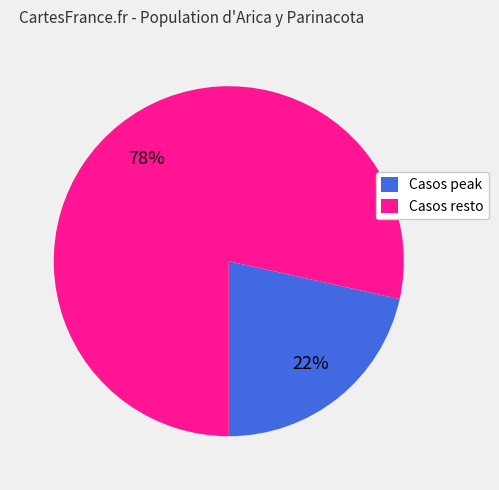

Do Casos peak and Casos resto together represent more than half of the pie?

Yes